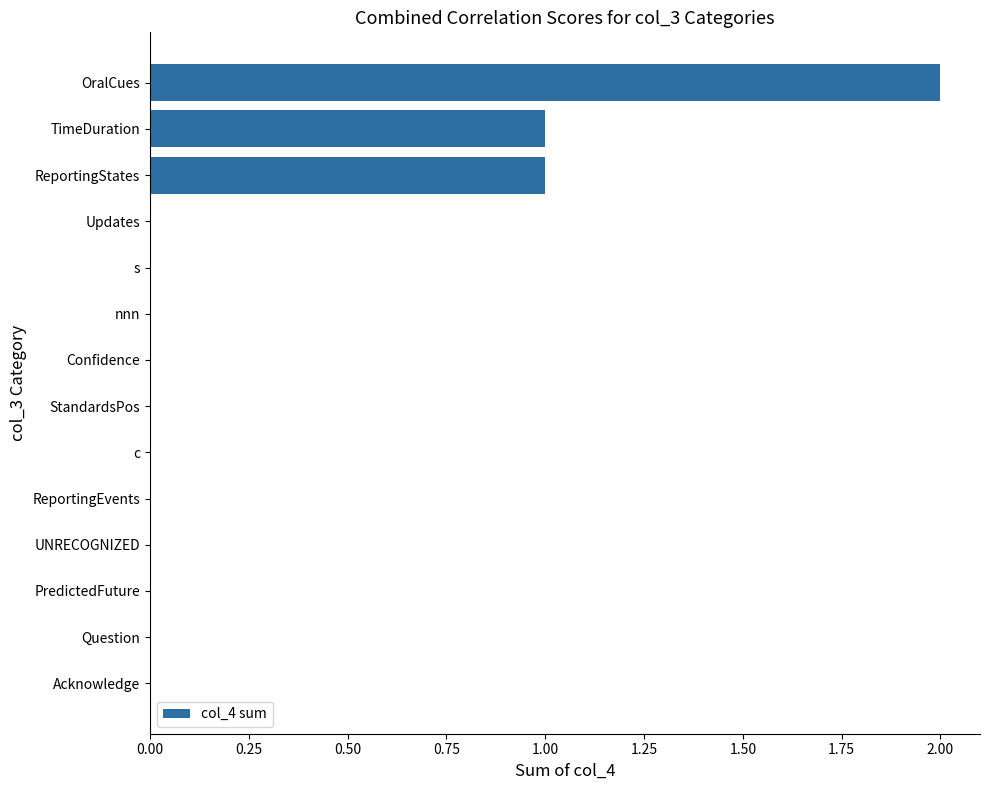

Are the bars horizontal?

Yes